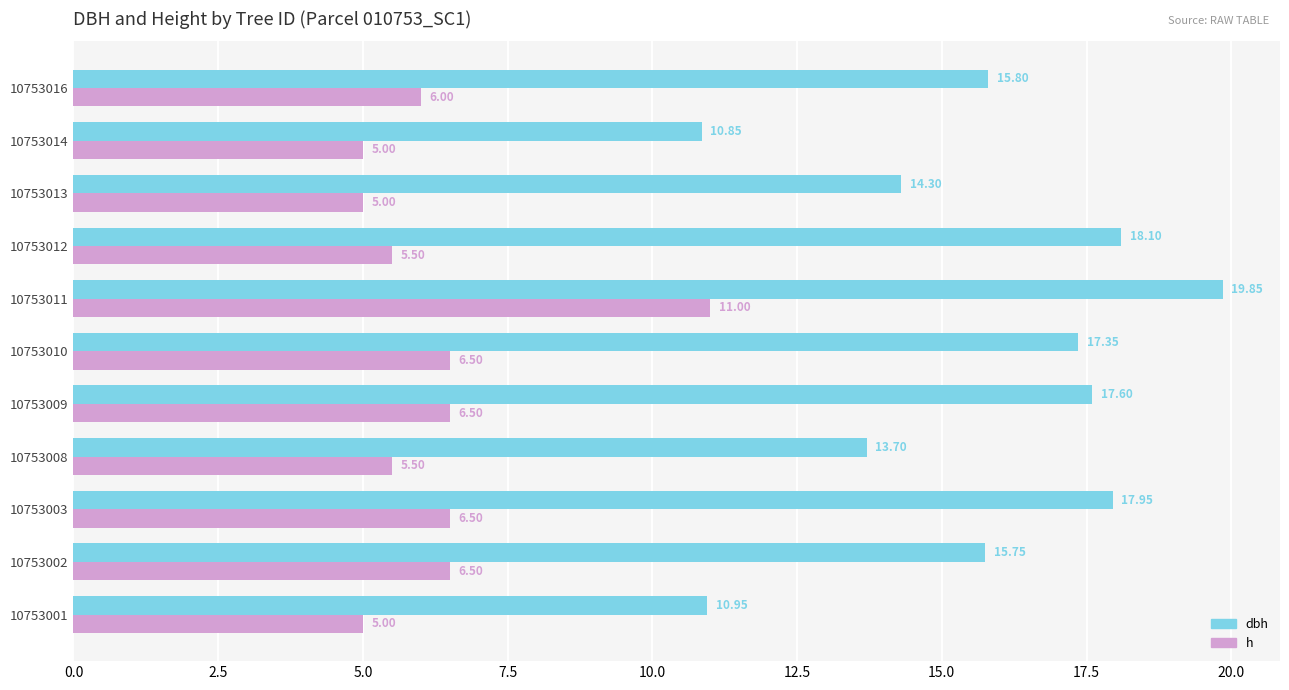

Which series has the largest total across all categories?

dbh